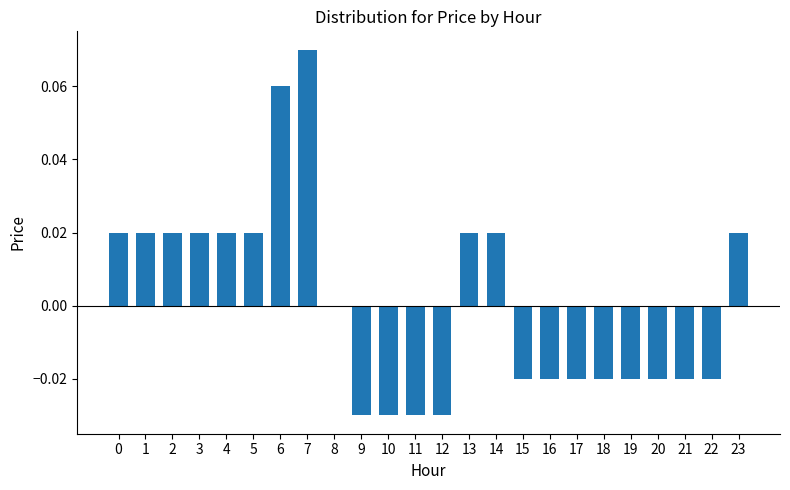

How many categories are shown in the chart?

24